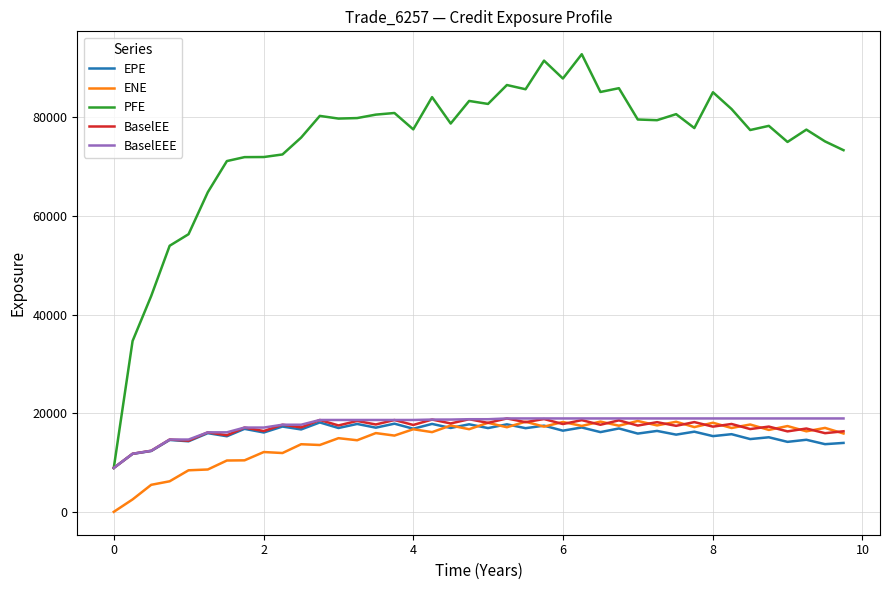

Which series has the largest range (max minus min)?

PFE